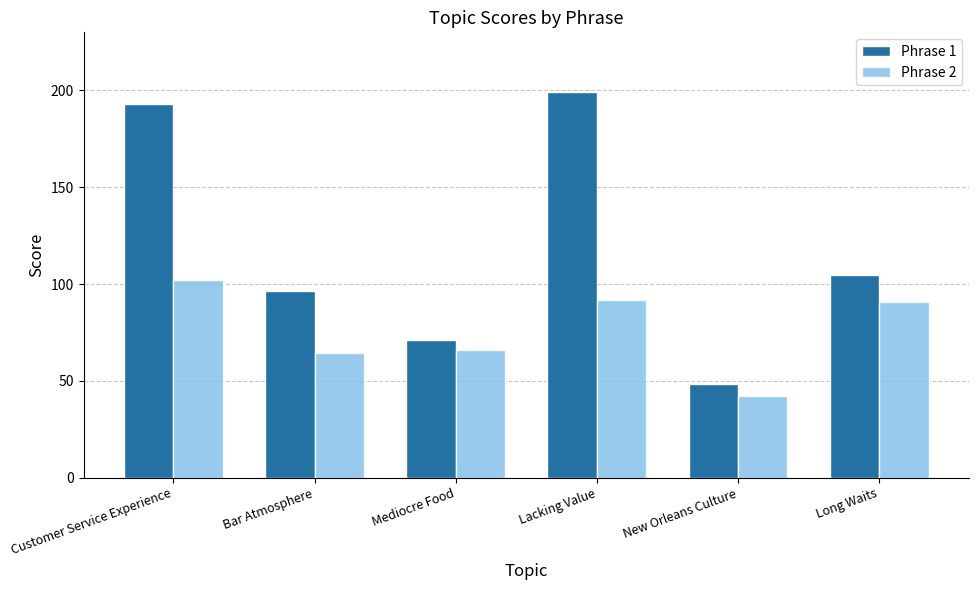

The Phrase 1 series shows 96.1 at Bar Atmosphere. True or false?

True